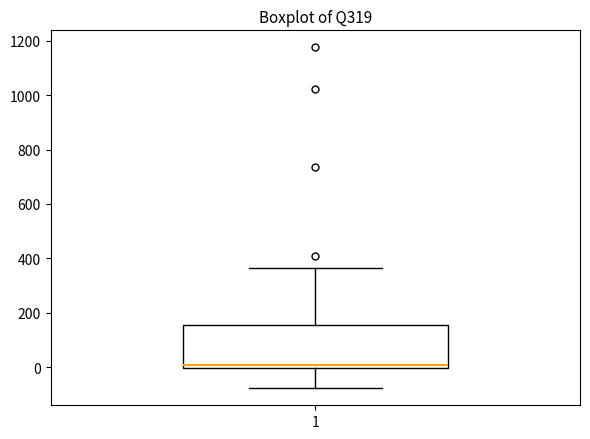

Transcribe this box plot: give where the median line is, the range the box spans, and where the two whiskers end, as read against the y-axis. The values are not printed on the chart, so give them approximately, as read against the axis.

median 0 (just above the box's lower edge), box 0 to 160, whiskers -80 to 360